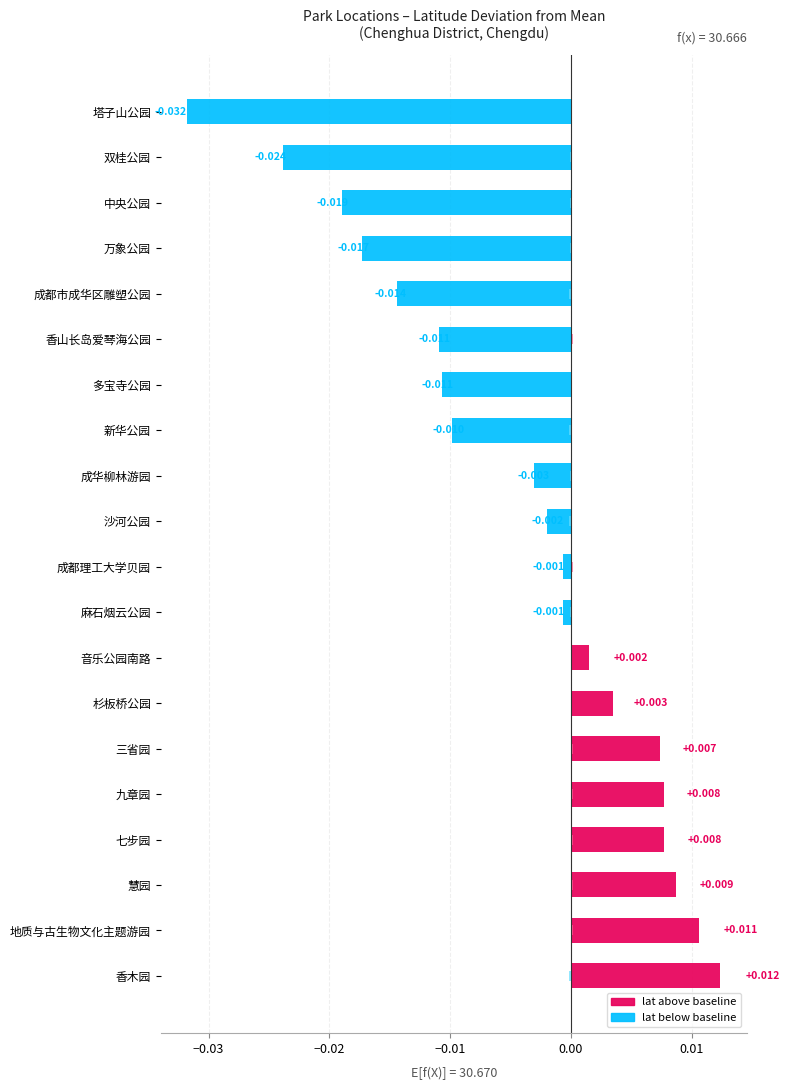

The value of lat deviation at 杉板桥公园 is 0.0. True or false?

True